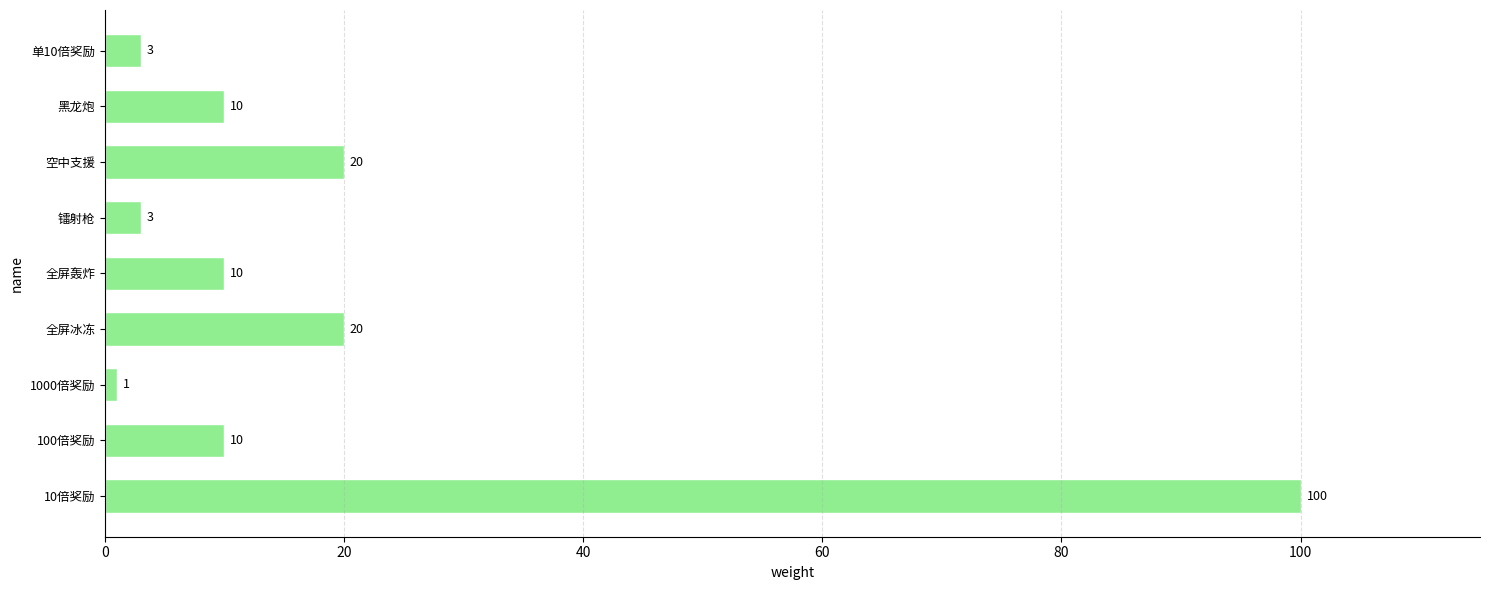

Reading bottom to top, what are all the values shown in this chart?

10倍奖励=100	100倍奖励=10	1000倍奖励=1	全屏冰冻=20	全屏轰炸=10	镭射枪=3	空中支援=20	黑龙炮=10	单10倍奖励=3